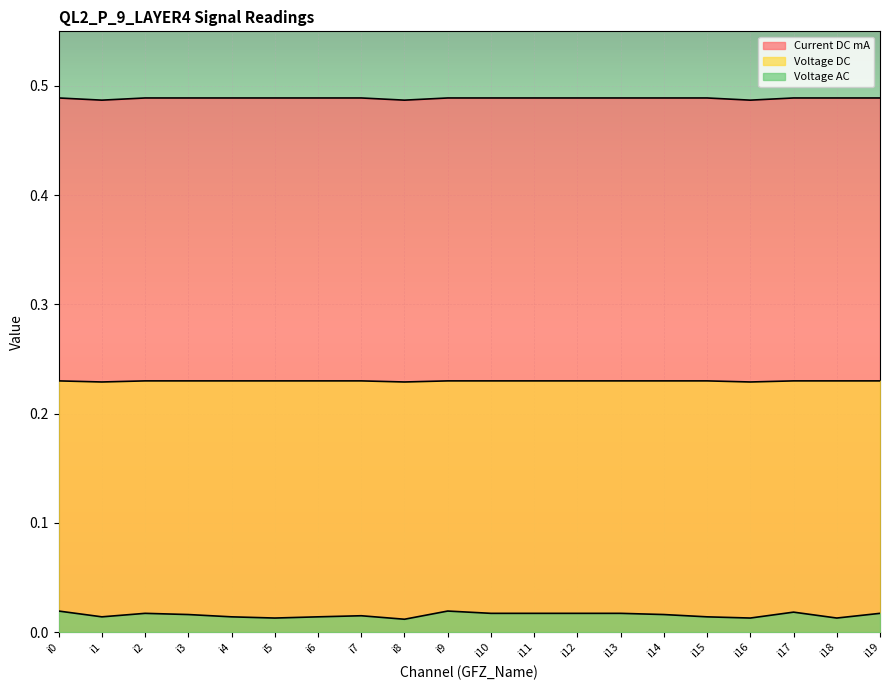

At which label does Voltage DC reach its peak?

i0